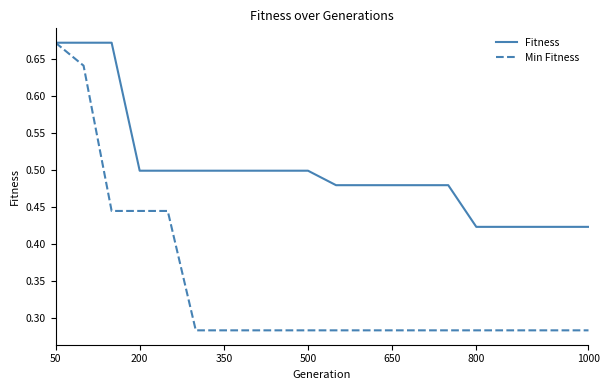

Which series has the largest total across all categories?

Fitness